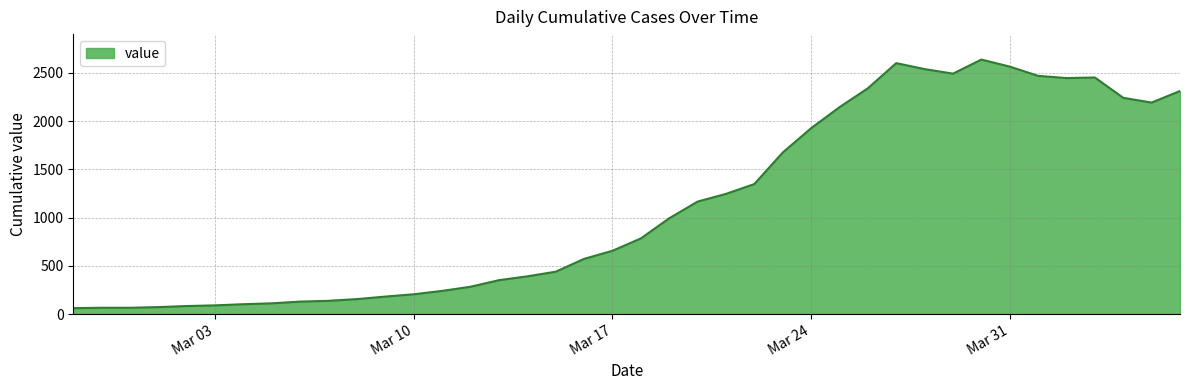

What is the greatest value displayed?

2639